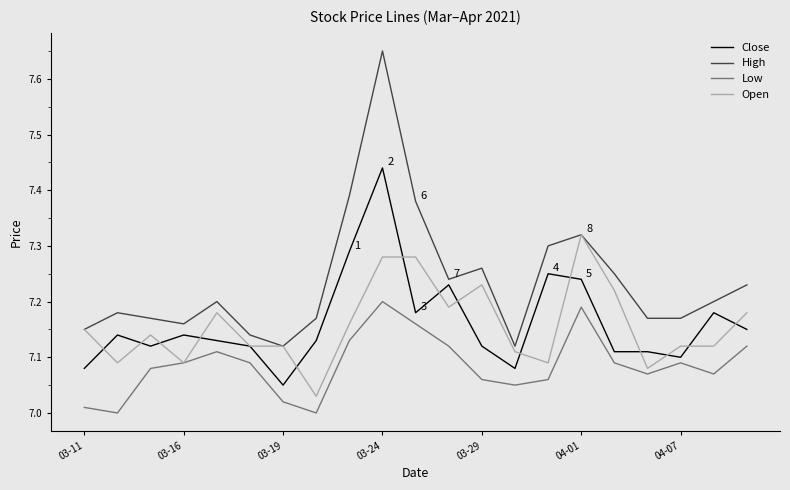

Which series has the largest range (max minus min)?

High